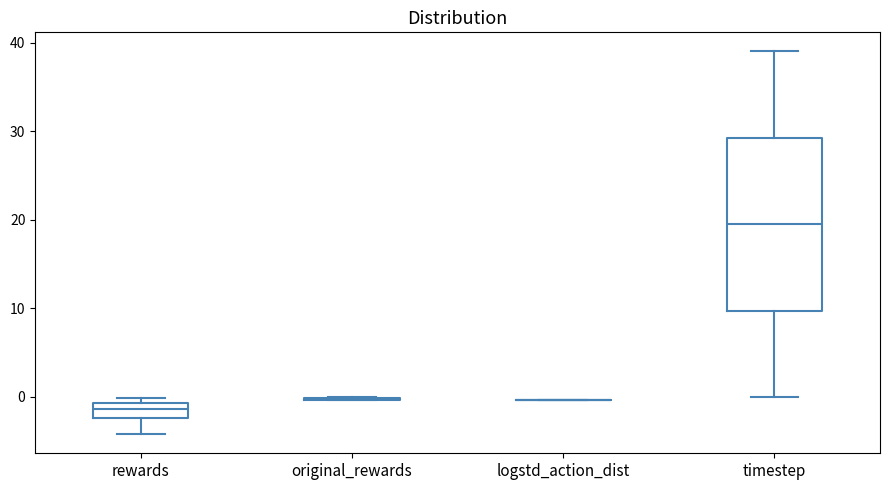

Which box is the tallest, from its lower edge to its upper edge?

timestep